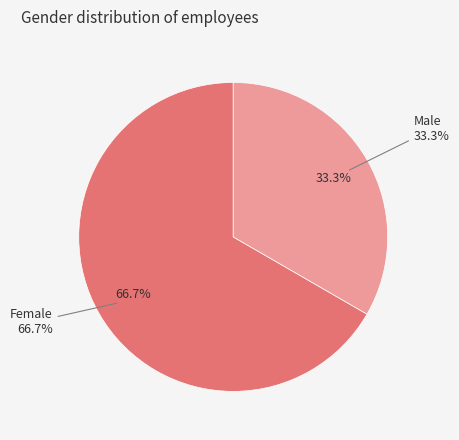

To the nearest percent, what is the difference between the Female and Male slice percentages?

33%